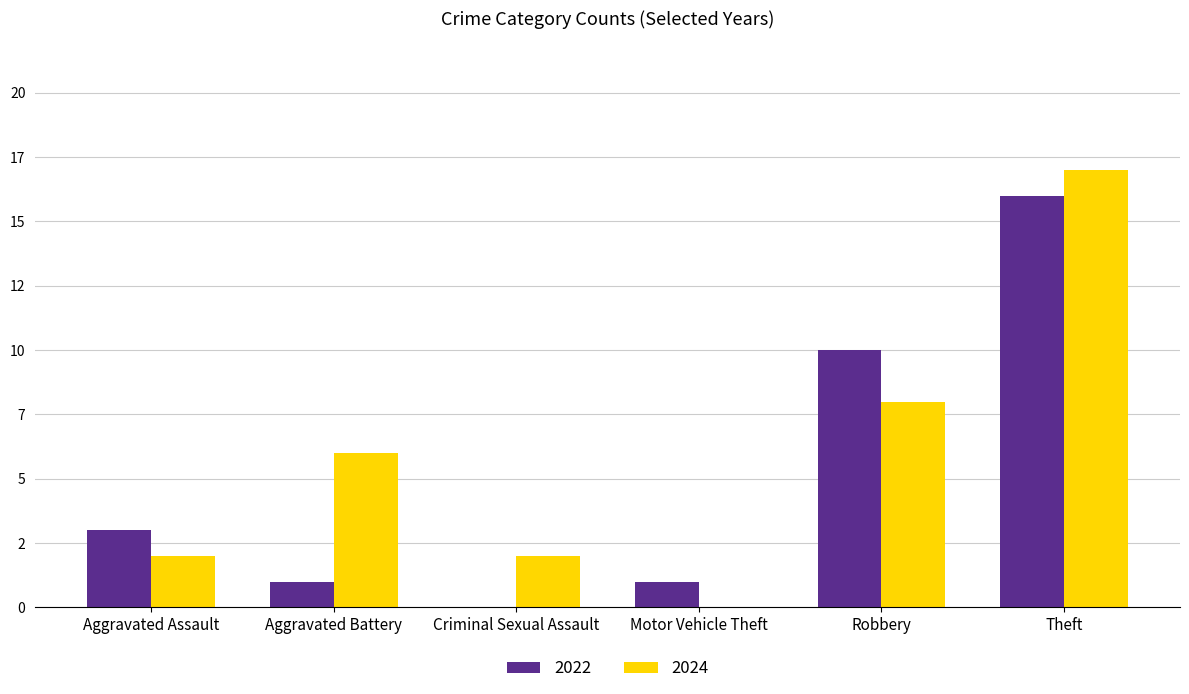

What are all the series names shown in the legend?

2022, 2024